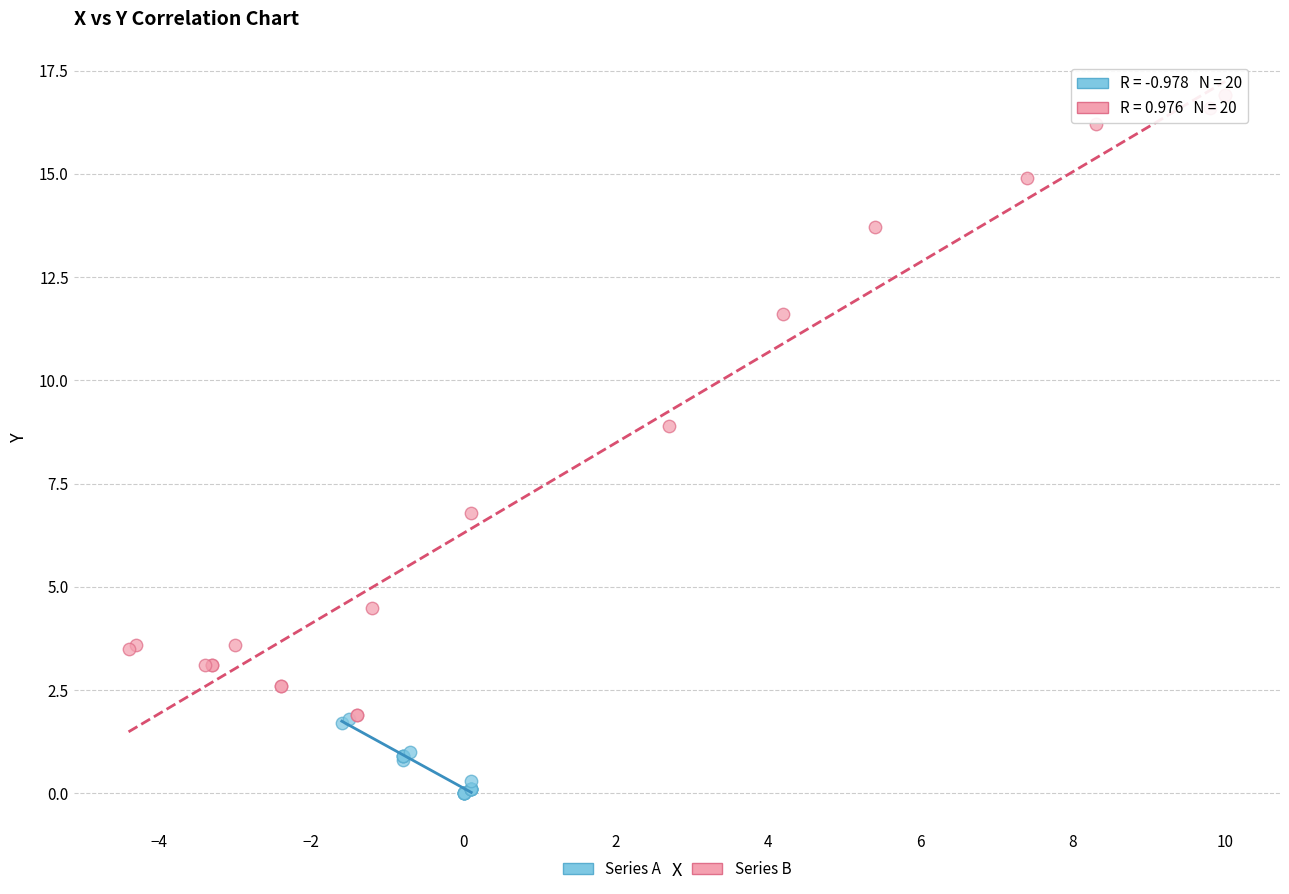

Which series has the largest Y range (max minus min)?

Series B